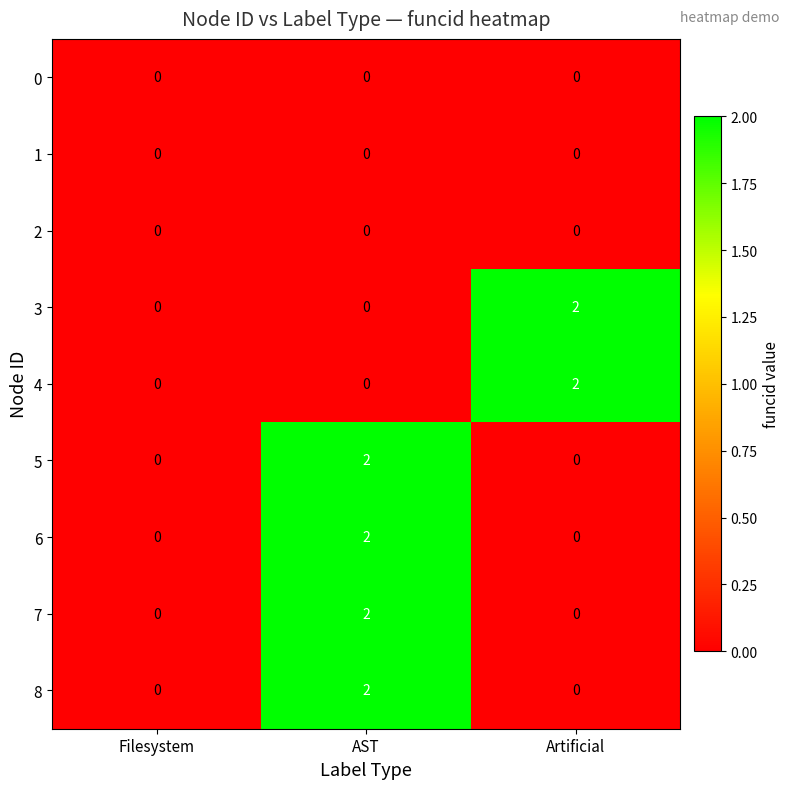

At which category is the sum across all series the highest?

AST